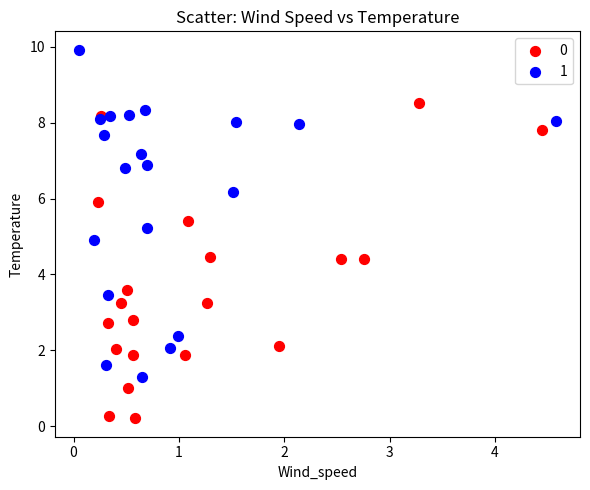

What are all the series names shown in the legend?

0, 1